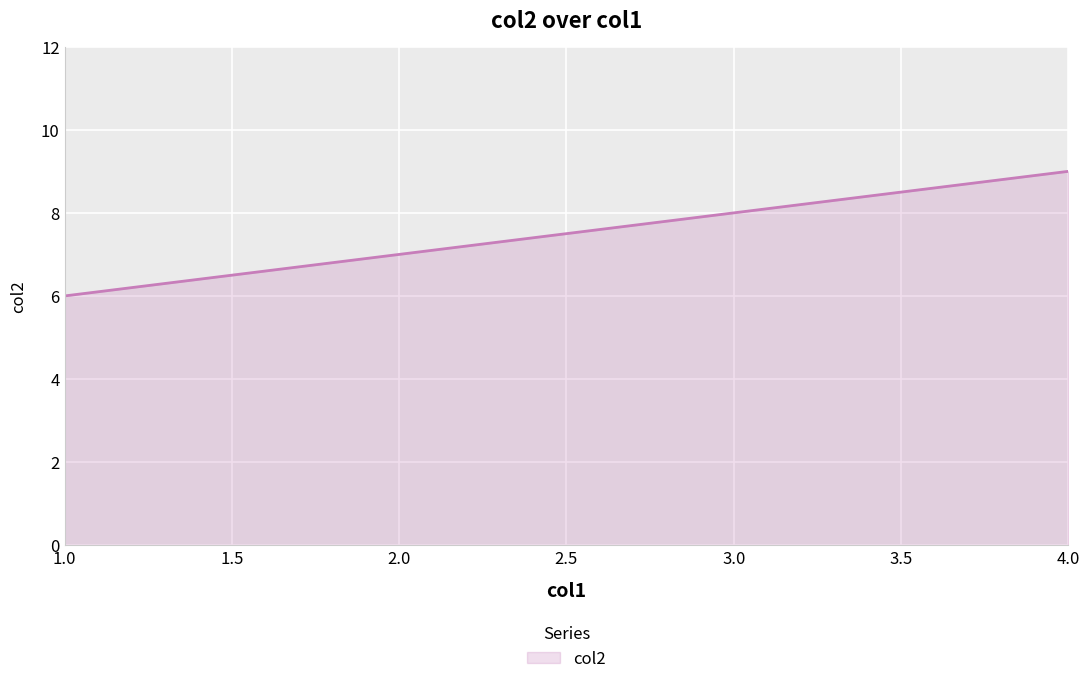

What is the sum of all values?

30